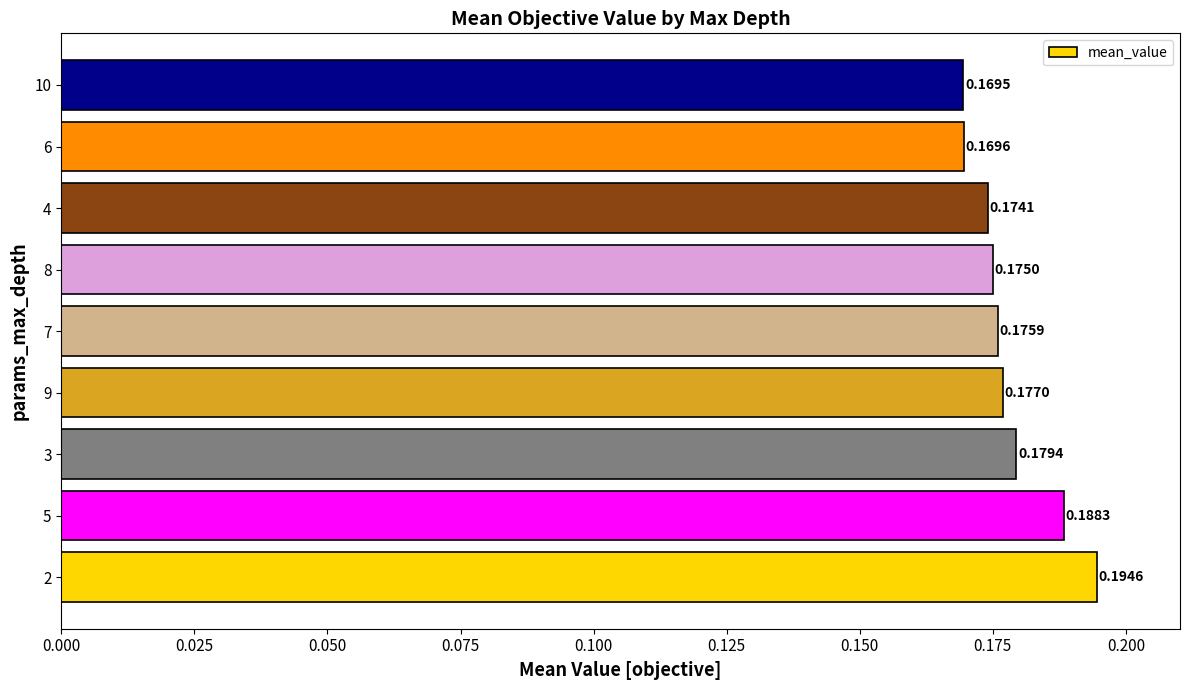

What is the sum of the values at 9 and 3?

0.4